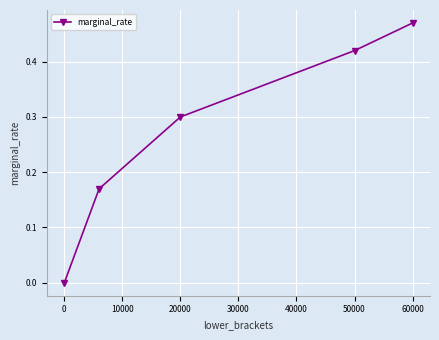

True or false: there are more than 0 points higher than both neighbors.

False